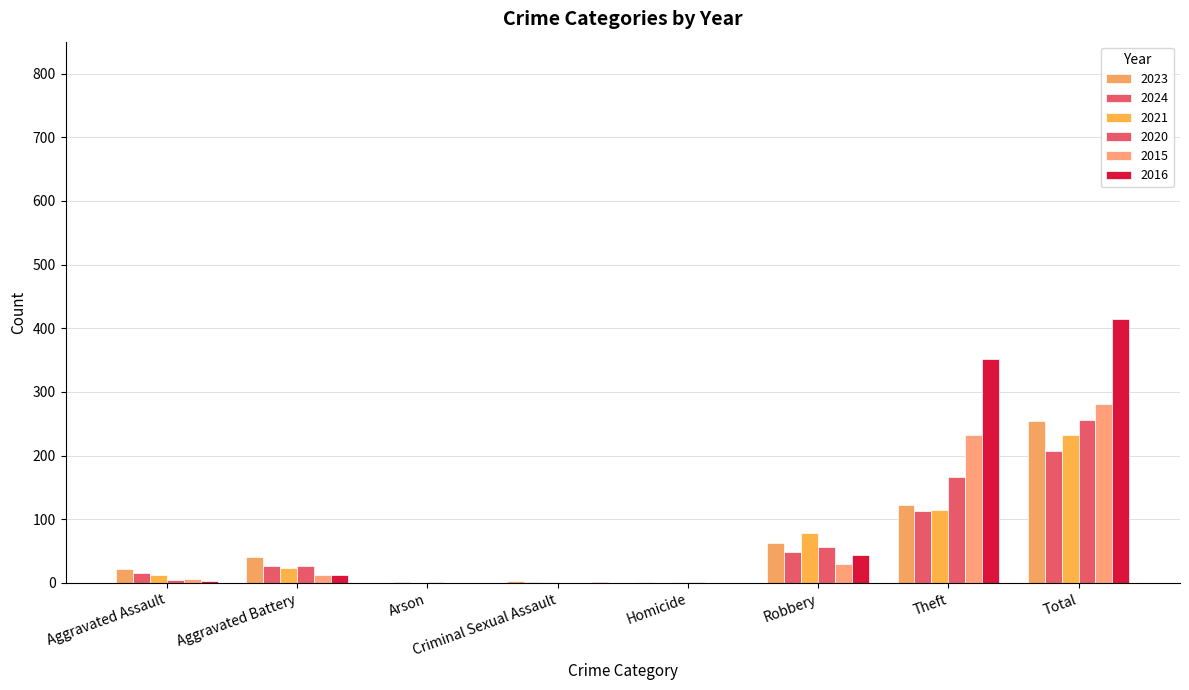

Which series has the largest range (max minus min)?

2016